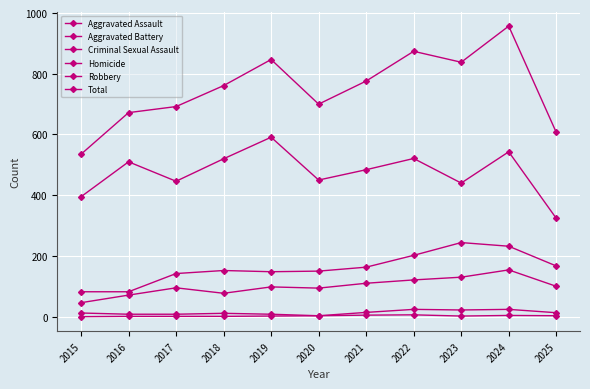

Reading right to left, what are all the values shown in this chart?

Aggravated Assault: 100	154	130	121	110	94	98	77	95	71	46
Aggravated Battery: 167	232	244	202	163	150	148	152	142	82	82
Criminal Sexual Assault: 13	24	22	24	14	3	8	11	8	8	12
Homicide: 3	4	2	6	5	3	2	1	1	1	0
Robbery: 324	543	440	521	484	450	591	520	446	510	395
Total: 607	957	838	874	776	700	847	761	692	672	535